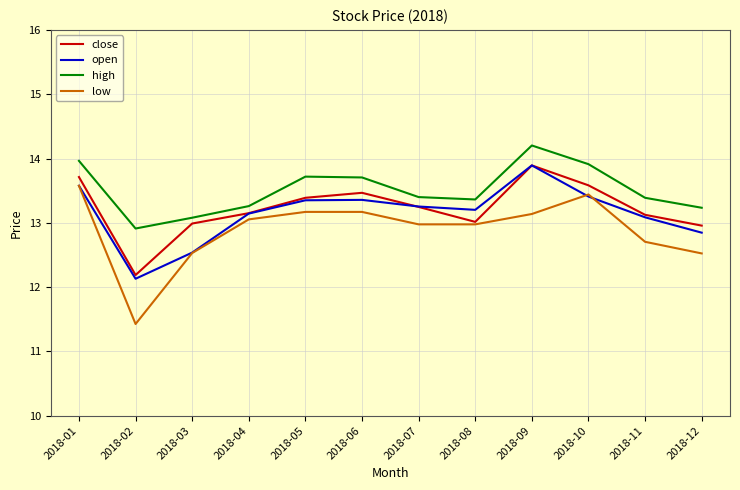

True or false: high and low intersect in this chart.

False